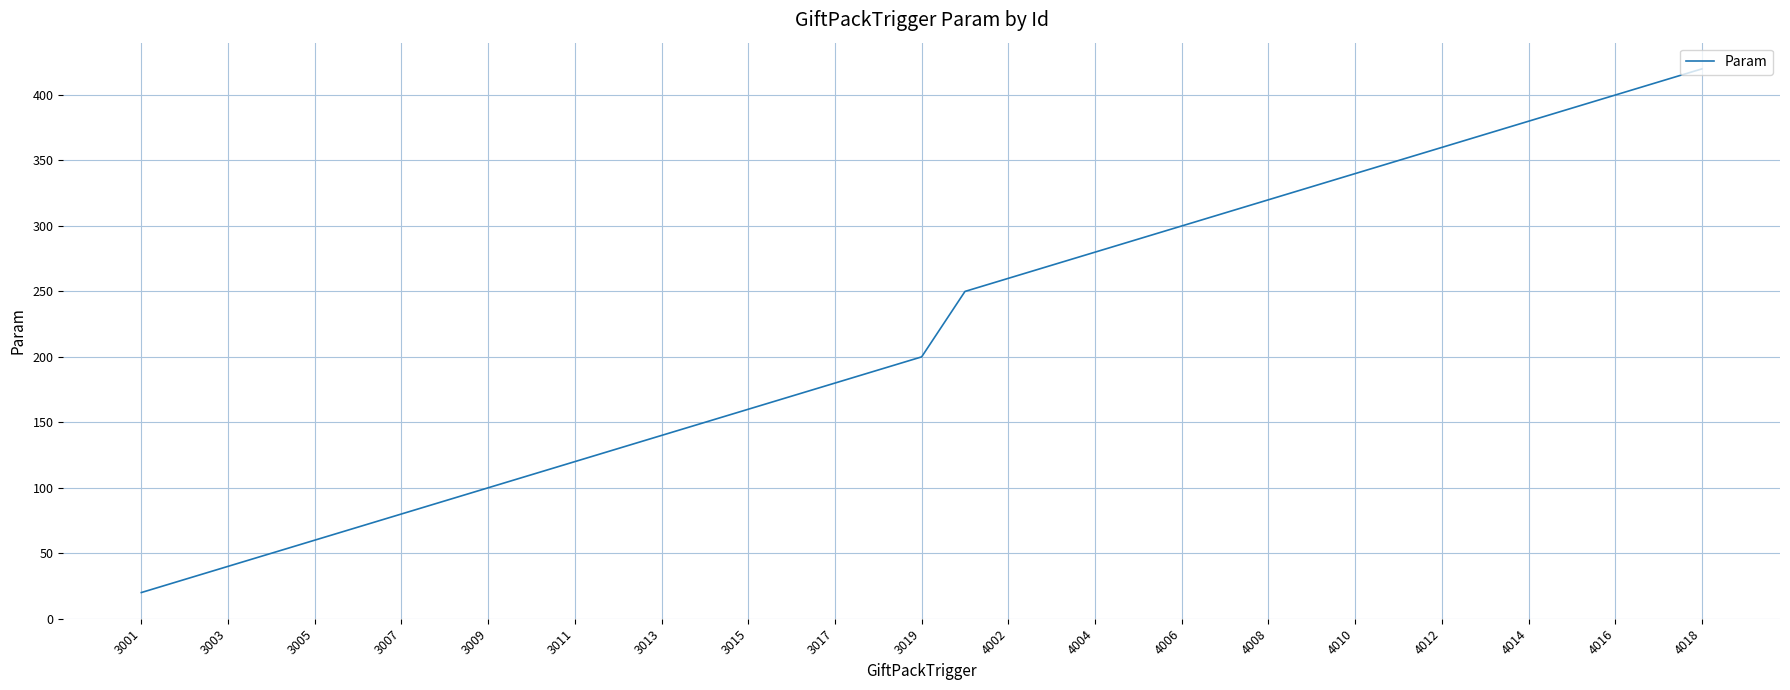

Reading left to right, list all the values displayed in this chart.

20	30	40	50	60	70	80	90	100	110	120	130	140	150	160	170	180	190	200	250	260	270	280	290	300	310	320	330	340	350	360	370	380	390	400	410	420